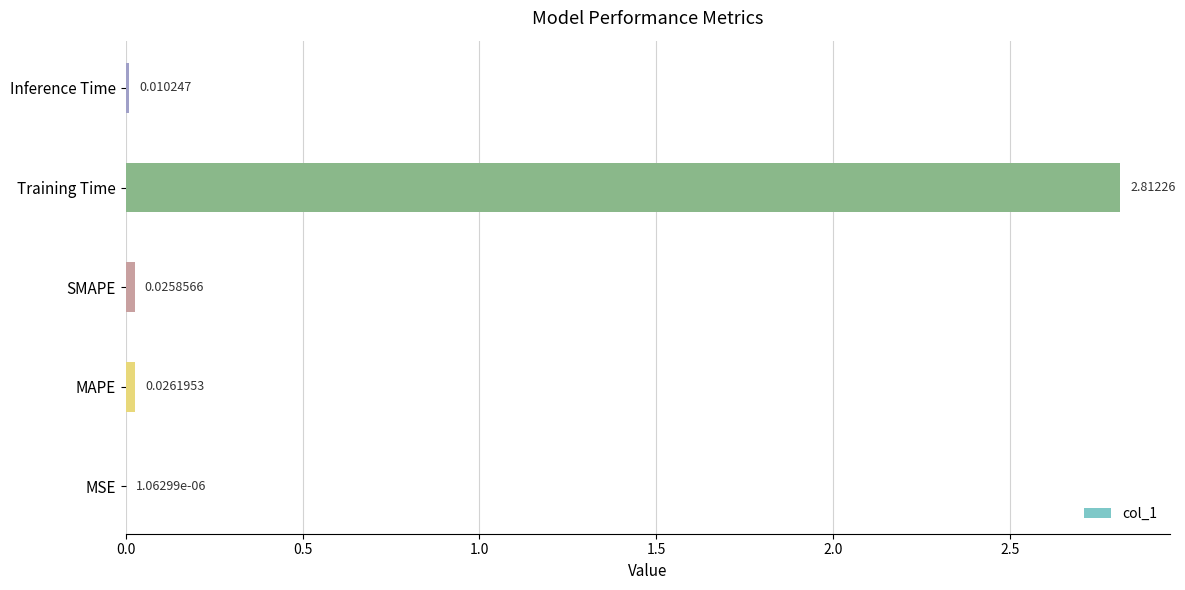

What is the sum of all values?

2.9